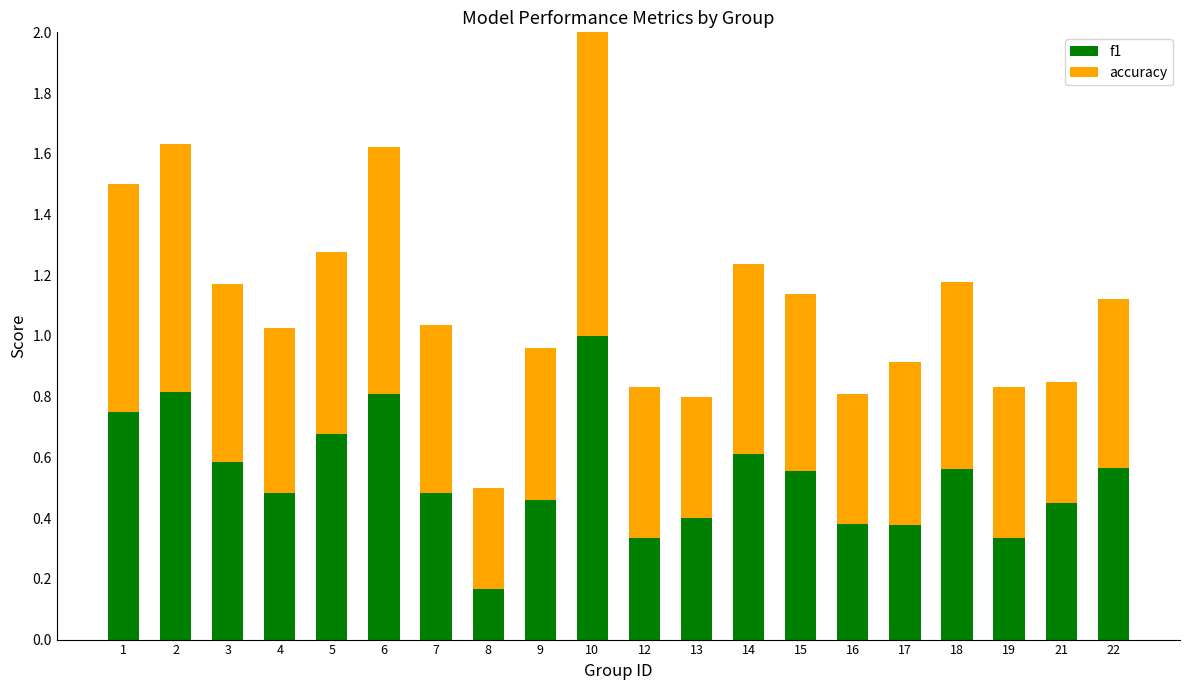

True or false: f1 has a value of 0.4 at 13.

True